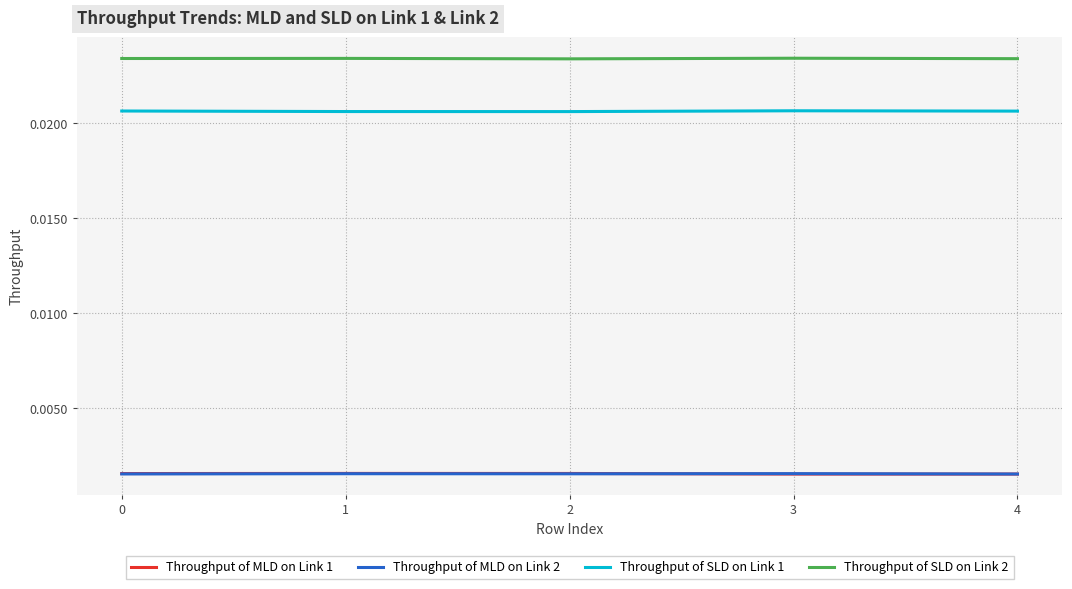

True or false: Throughput of MLD on Link 1 and Throughput of SLD on Link 1 intersect in this chart.

False